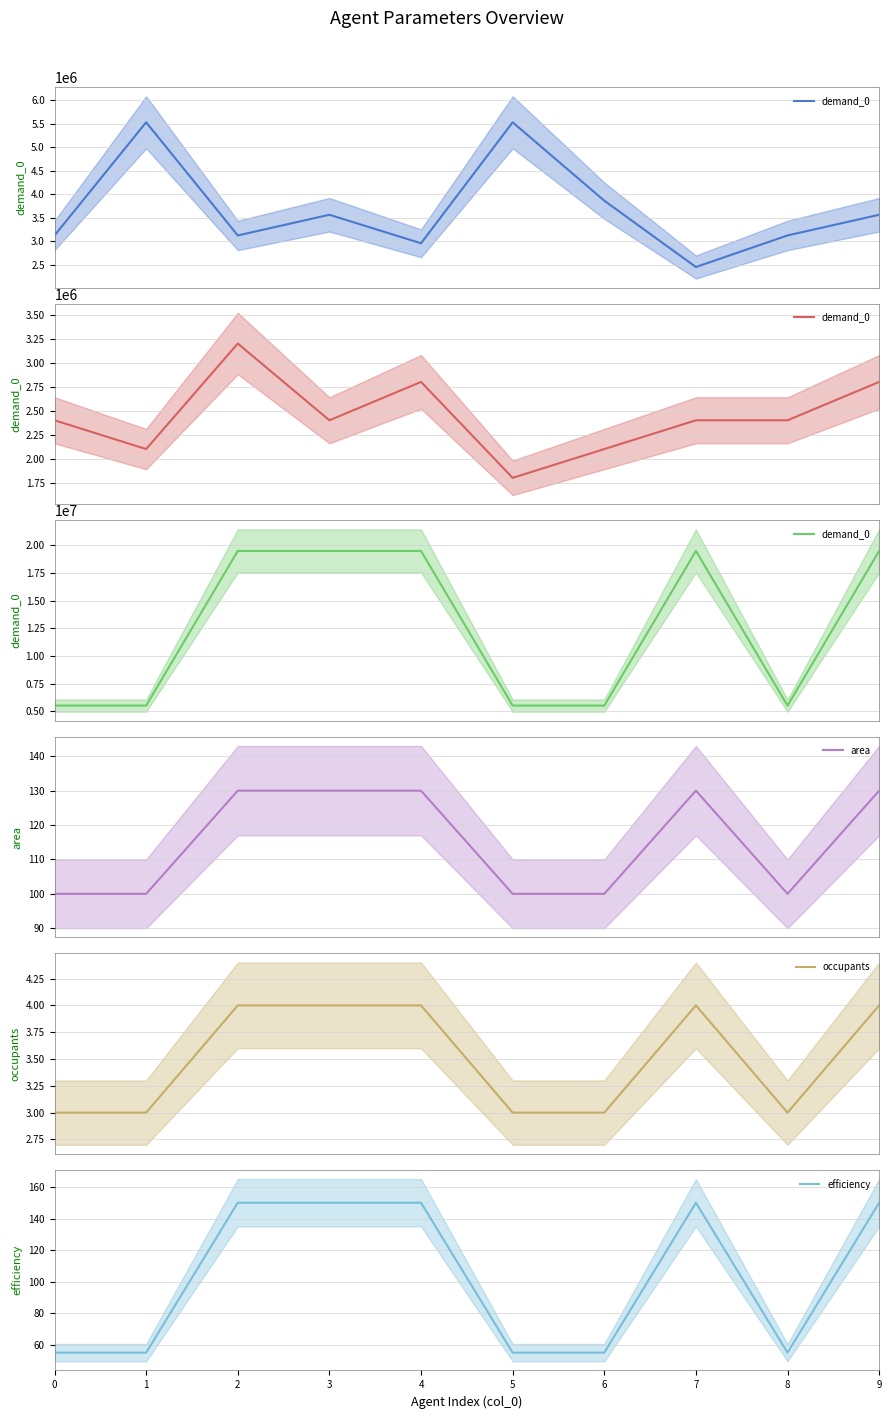

What is the value of the efficiency point at the 7th from the left?

55